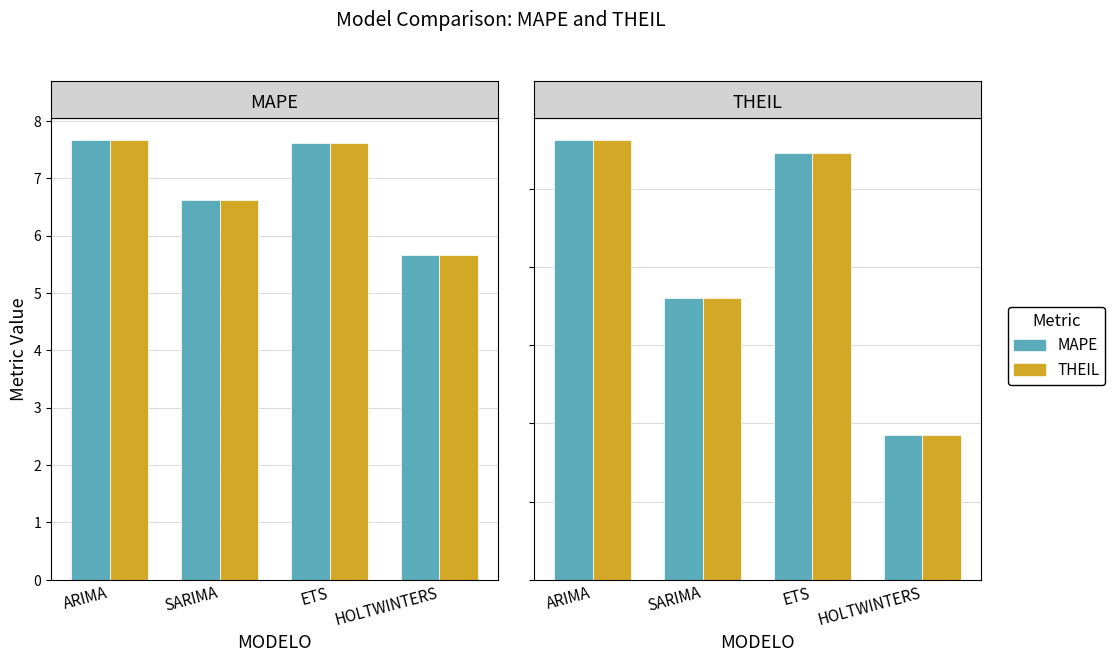

How many data points does each series have?

4